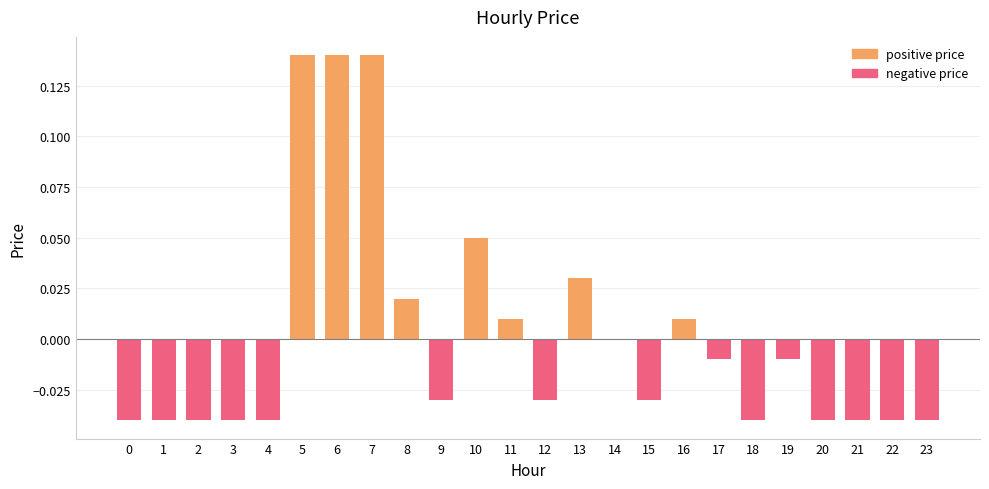

What is the change in value from 5 to 18?

-0.2